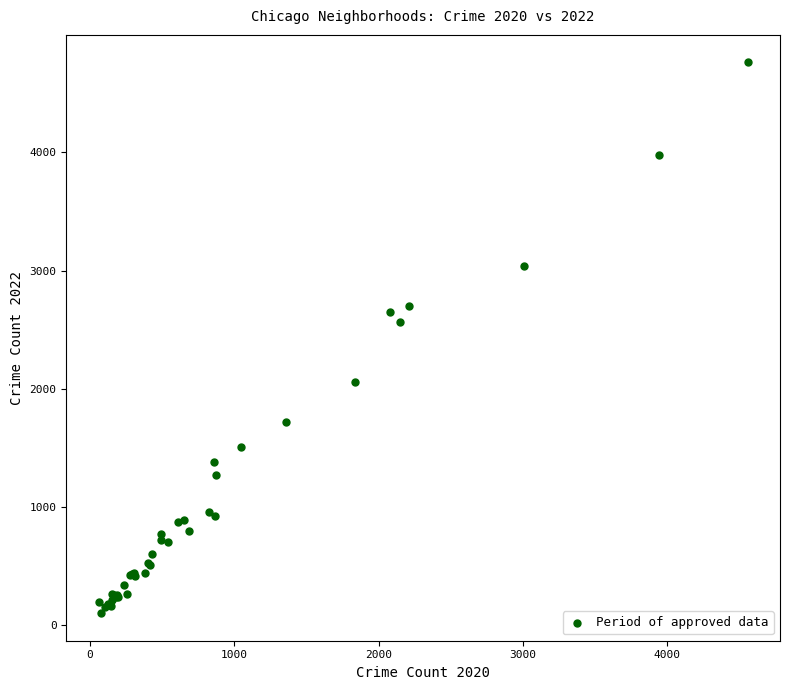

What Y value in the scatter plot is closest to 2430?

2565